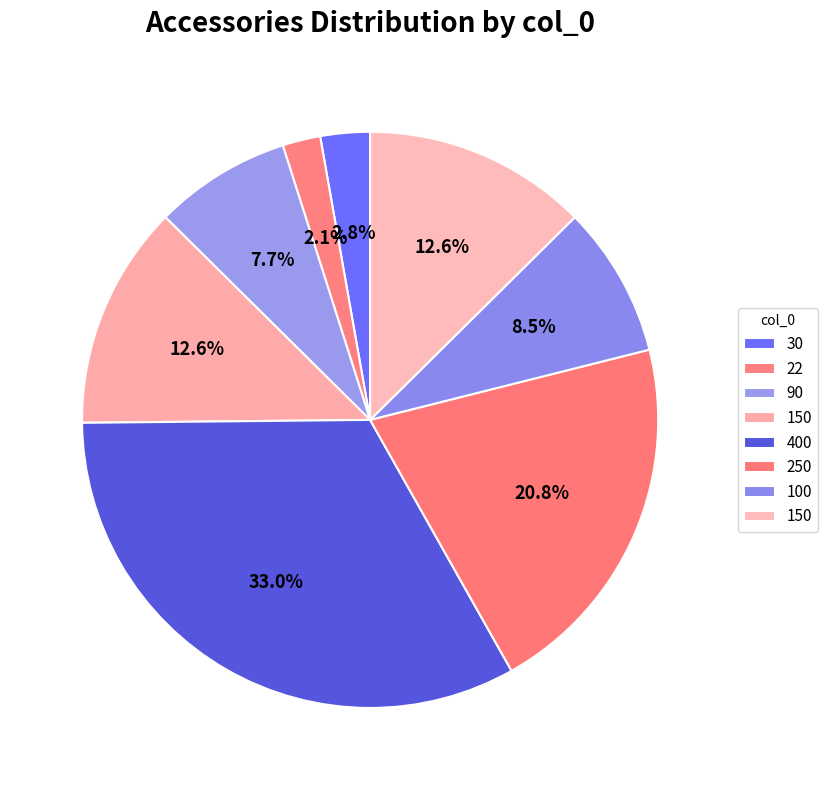

Is there a majority slice in this chart?

No